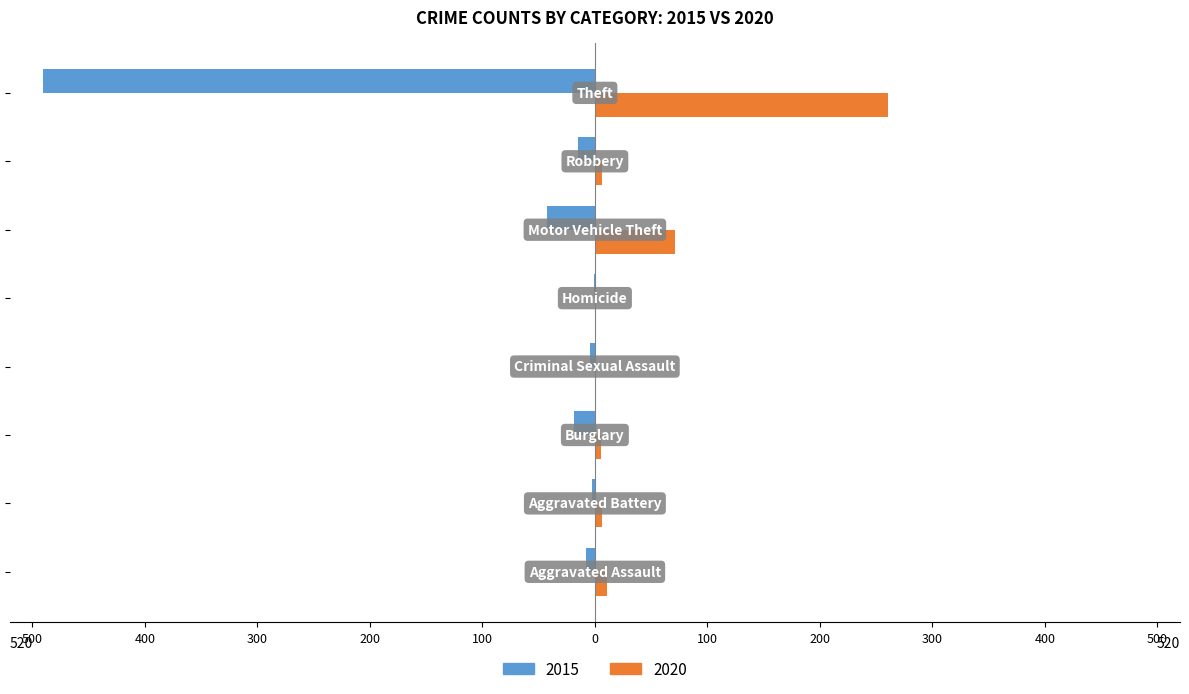

What are all the series names shown in the legend?

2015, 2020